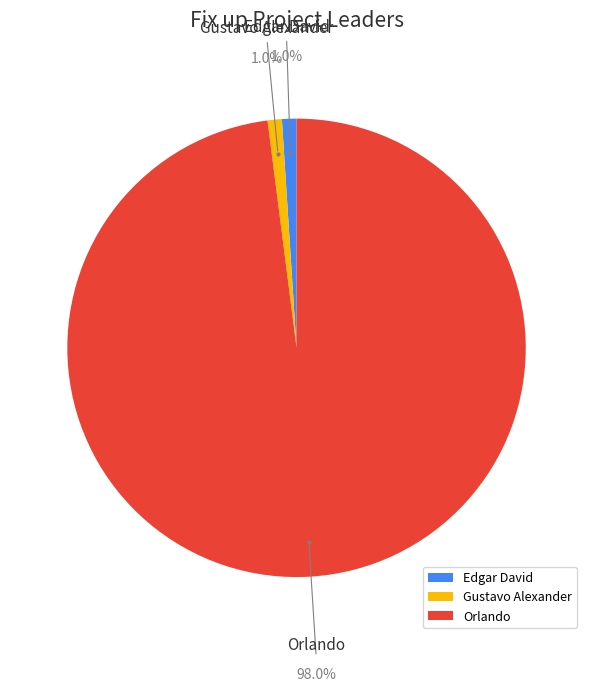

What percentage is the Orlando slice, to the nearest percent?

98%